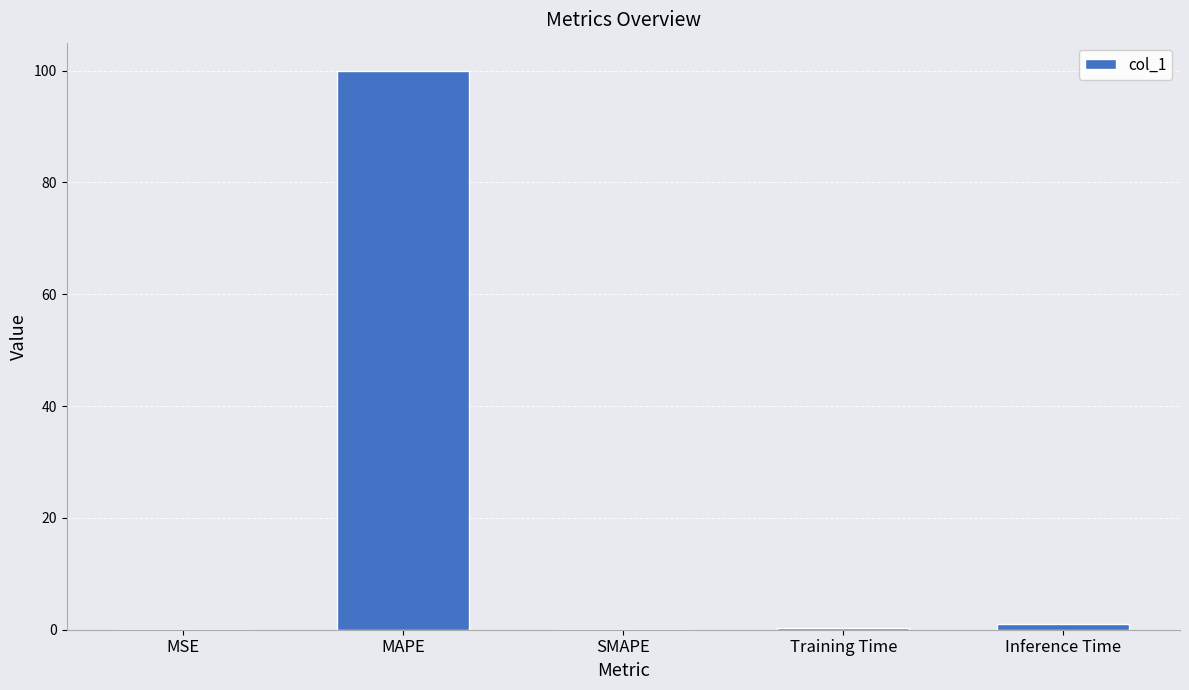

The chart shows a value of 0.0 at SMAPE. True or false?

True